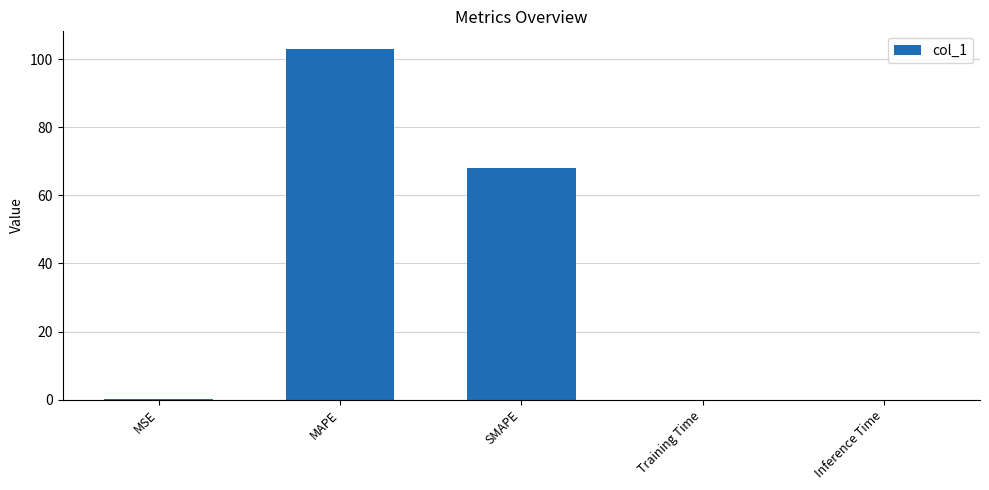

Where is the data nearest to the value 51?

SMAPE